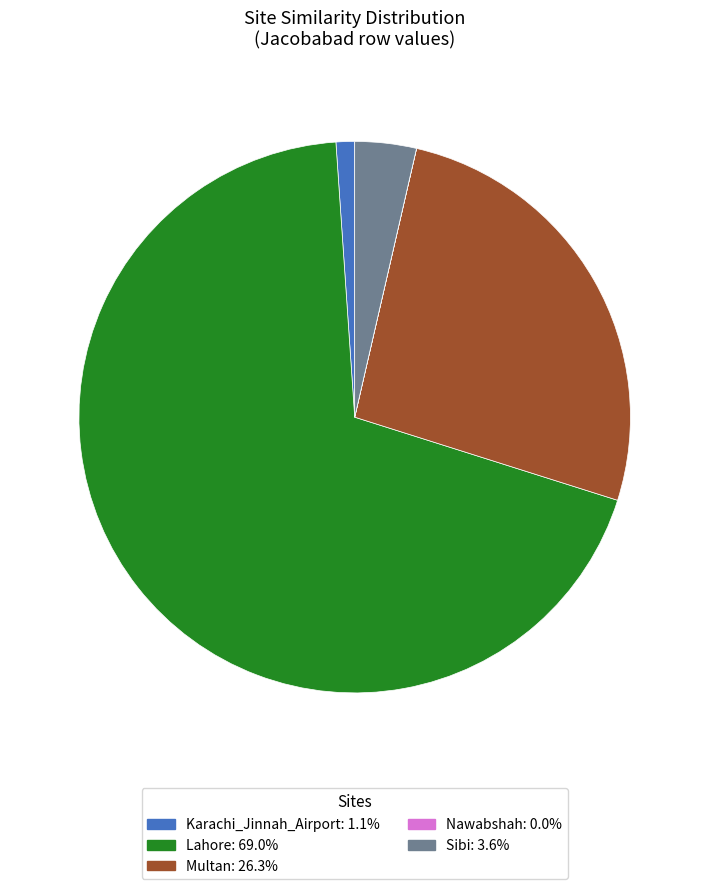

Combined, do Karachi_Jinnah_Airport and Lahore account for over 50%?

Yes